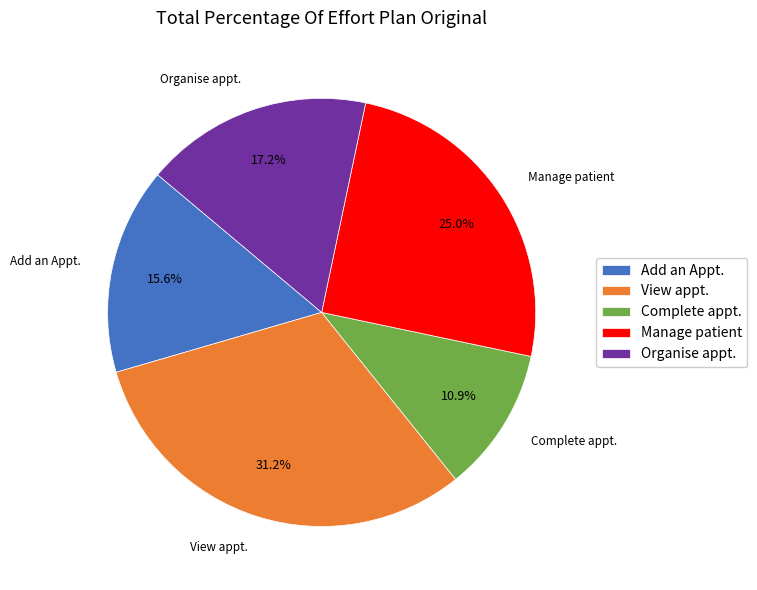

Which slice is the smallest?

Complete appt.